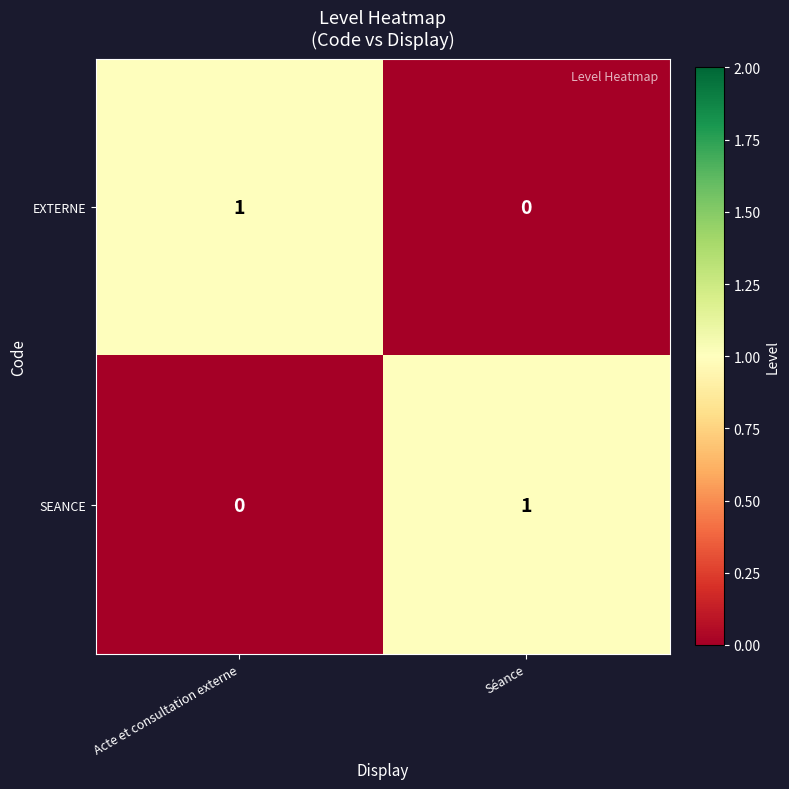

Which category has the highest value in the SEANCE series?

Séance